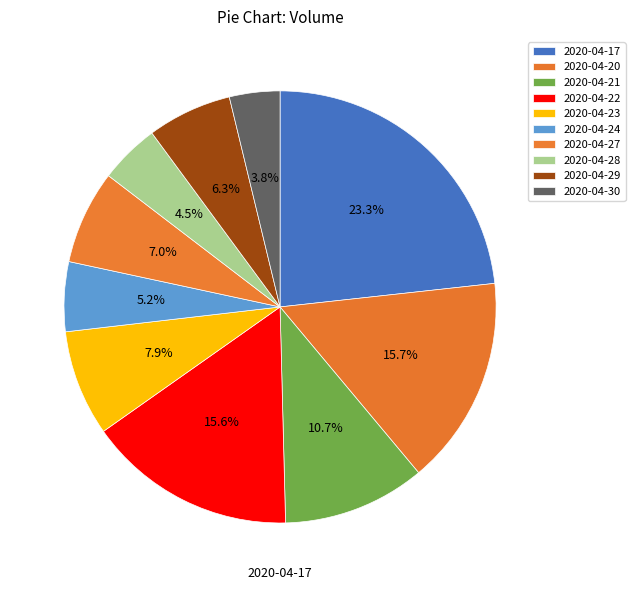

To the nearest percent, what is the average slice percentage?

10%